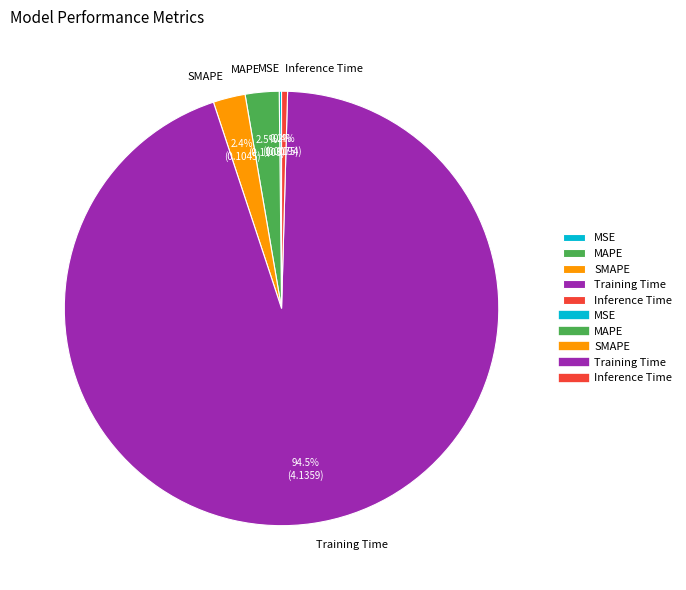

Does any single category account for the majority?

Yes